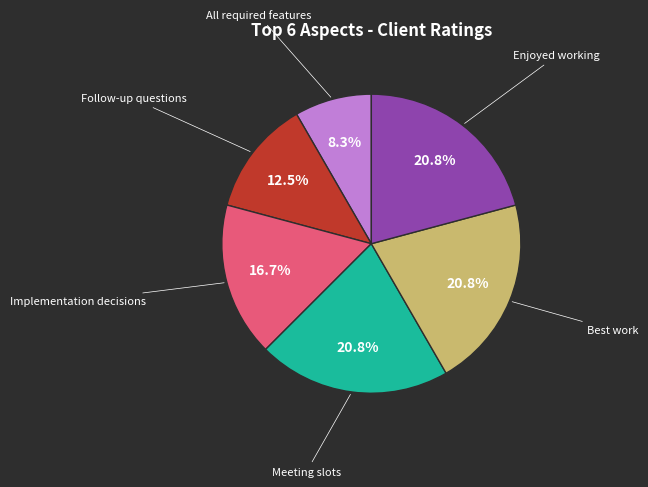

Is there a majority slice in this chart?

No